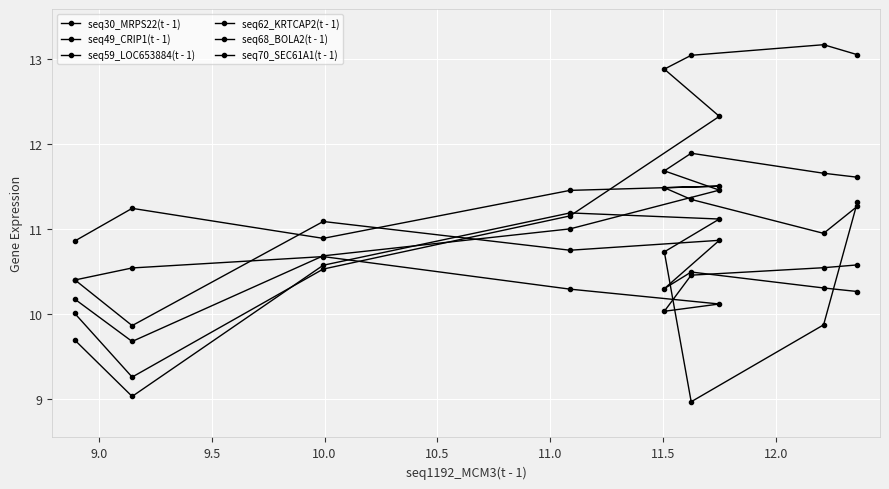

True or false: seq62_KRTCAP2(t - 1) has more than 0 points higher than both neighbors.

True